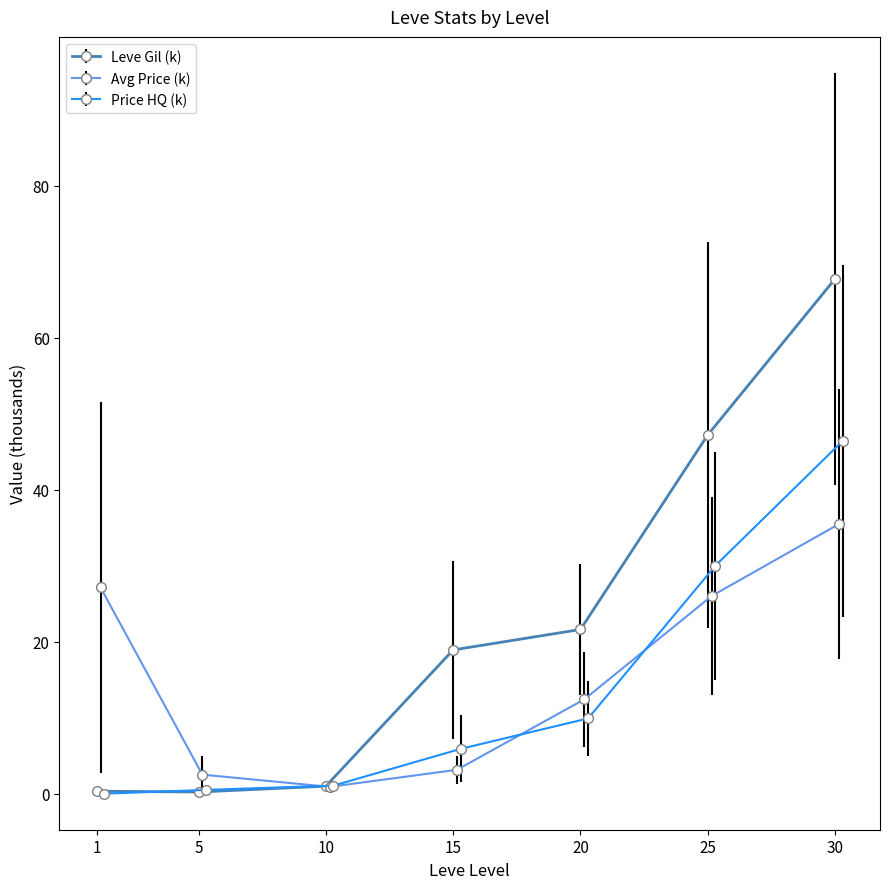

How many intersections are there between Leve EXP and currentAveragePrice?

1